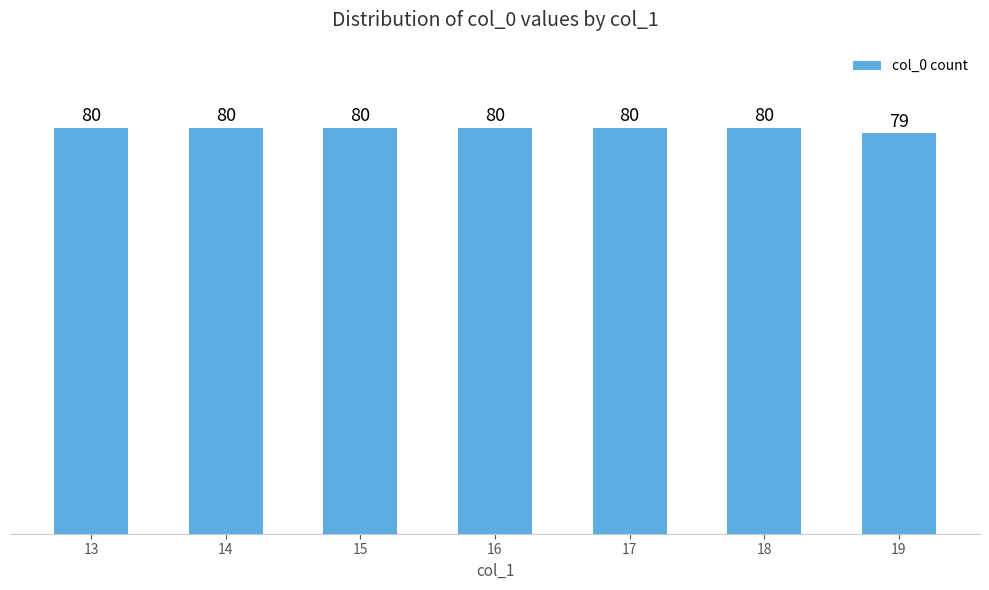

What is the minimum value shown in the chart?

79